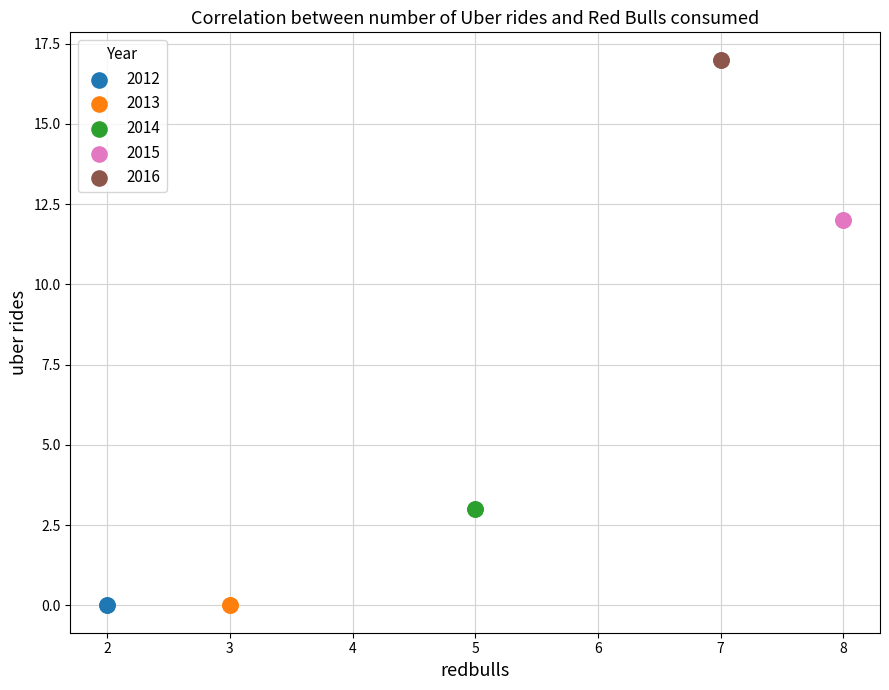

What are all the series names shown in the legend?

2012, 2013, 2014, 2015, 2016